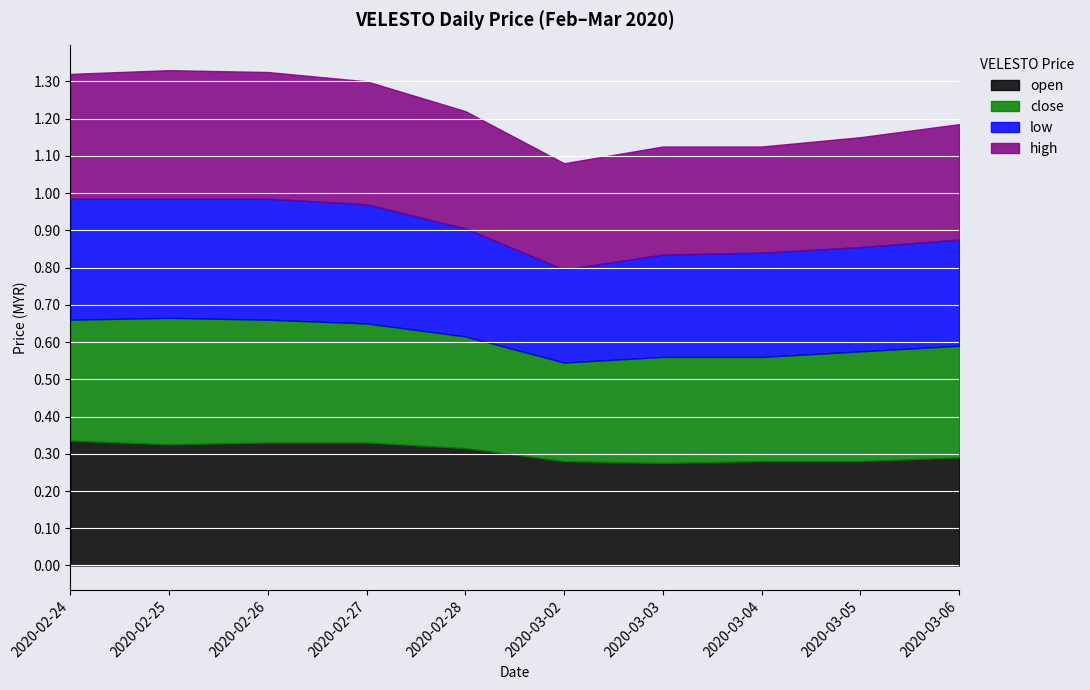

What are all the series names shown in the legend?

open, close, low, high